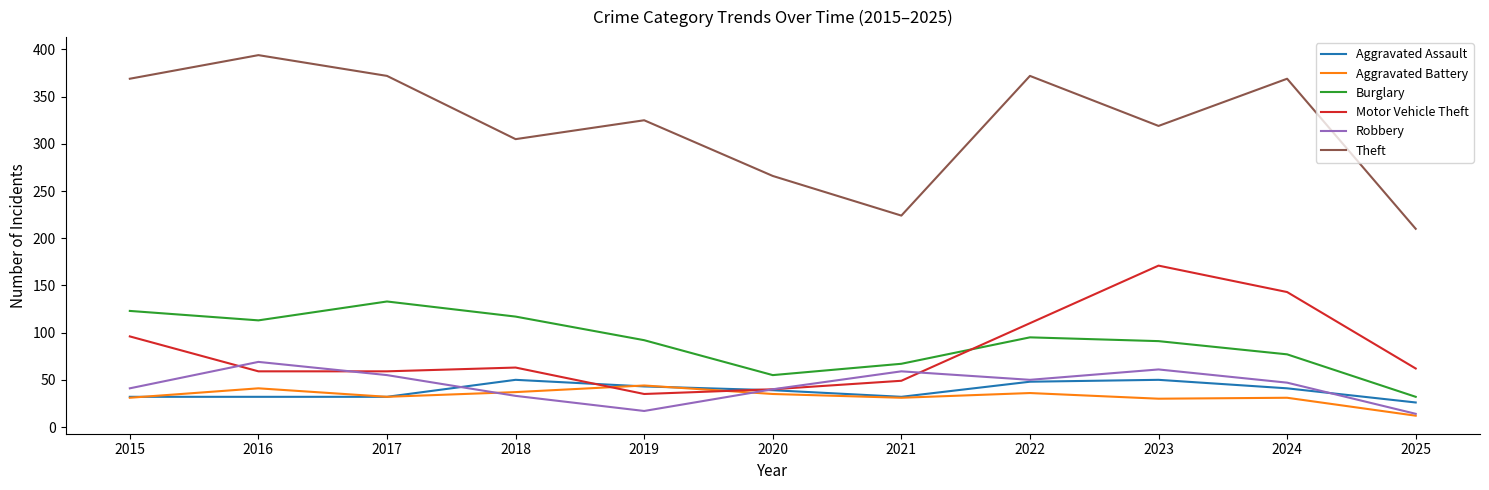

At which label does Theft first exceed 325?

2015